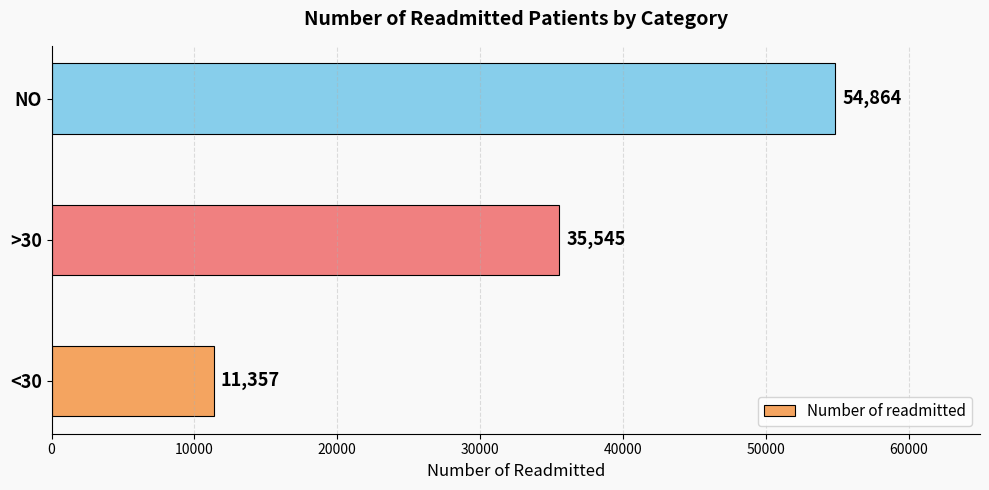

Reading bottom to top, list all the values displayed in this chart.

<30=11357	>30=35545	NO=54864